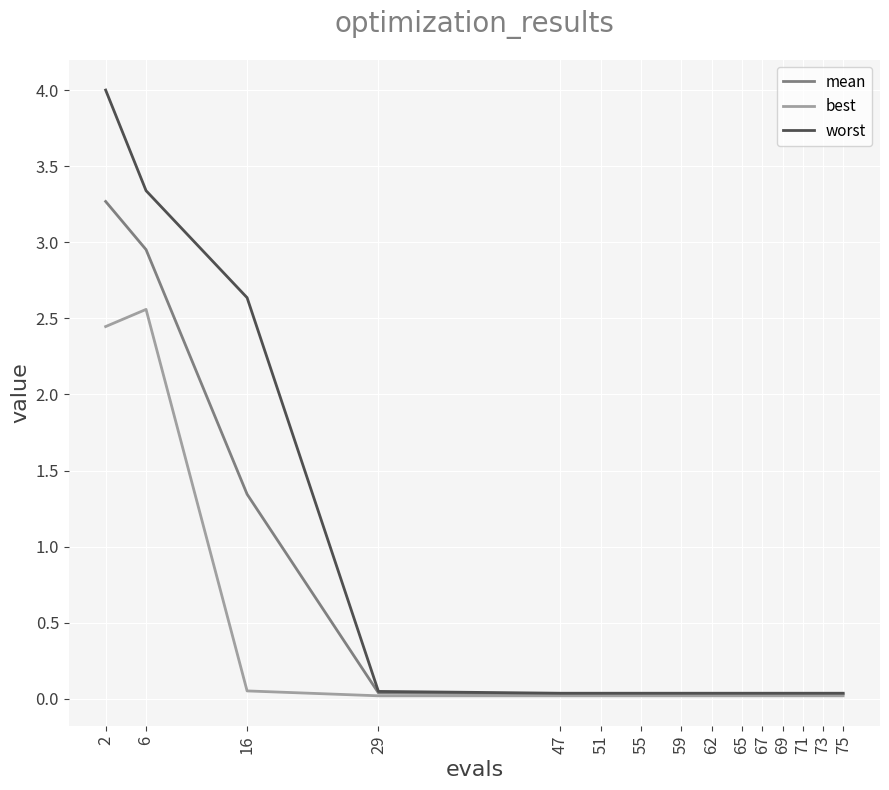

Which series has the largest range (max minus min)?

worst